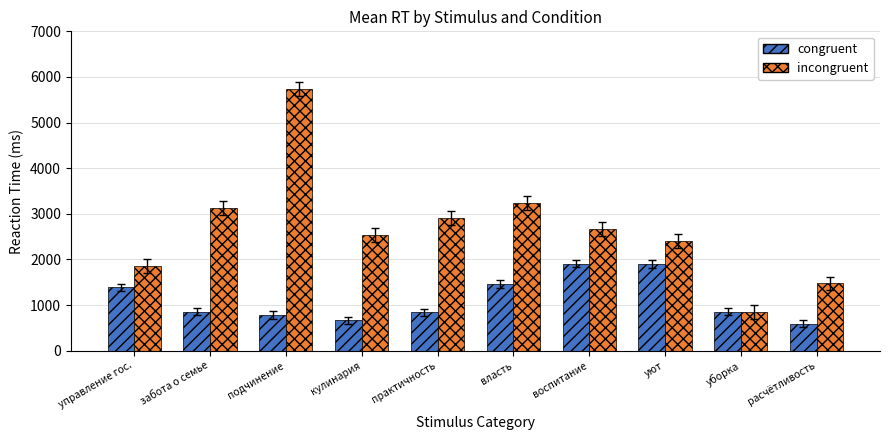

Which label corresponds to the largest value in the chart?

подчинение